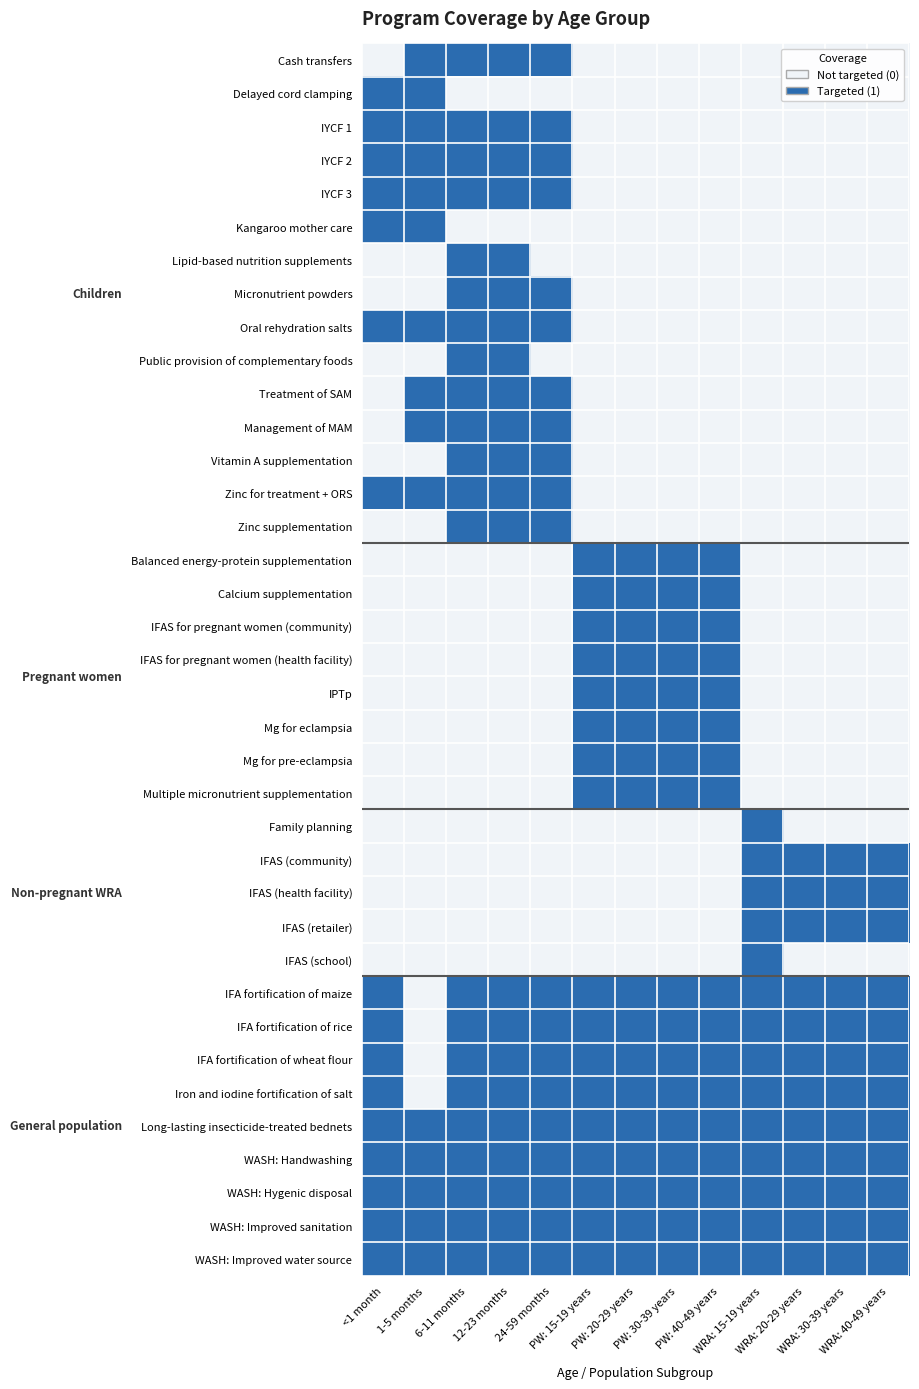

Reading left to right, what are all the values shown in this chart?

Cash transfers: <1 month=0	1-5 months=1	6-11 months=1	12-23 months=1	24-59 months=1	PW: 15-19 years=0	PW: 20-29 years=0	PW: 30-39 years=0	PW: 40-49 years=0	WRA: 15-19 years=0	WRA: 20-29 years=0	WRA: 30-39 years=0	WRA: 40-49 years=0
Delayed cord clamping: <1 month=1	1-5 months=1	6-11 months=0	12-23 months=0	24-59 months=0	PW: 15-19 years=0	PW: 20-29 years=0	PW: 30-39 years=0	PW: 40-49 years=0	WRA: 15-19 years=0	WRA: 20-29 years=0	WRA: 30-39 years=0	WRA: 40-49 years=0
IYCF 1: <1 month=1	1-5 months=1	6-11 months=1	12-23 months=1	24-59 months=1	PW: 15-19 years=0	PW: 20-29 years=0	PW: 30-39 years=0	PW: 40-49 years=0	WRA: 15-19 years=0	WRA: 20-29 years=0	WRA: 30-39 years=0	WRA: 40-49 years=0
IYCF 2: <1 month=1	1-5 months=1	6-11 months=1	12-23 months=1	24-59 months=1	PW: 15-19 years=0	PW: 20-29 years=0	PW: 30-39 years=0	PW: 40-49 years=0	WRA: 15-19 years=0	WRA: 20-29 years=0	WRA: 30-39 years=0	WRA: 40-49 years=0
IYCF 3: <1 month=1	1-5 months=1	6-11 months=1	12-23 months=1	24-59 months=1	PW: 15-19 years=0	PW: 20-29 years=0	PW: 30-39 years=0	PW: 40-49 years=0	WRA: 15-19 years=0	WRA: 20-29 years=0	WRA: 30-39 years=0	WRA: 40-49 years=0
Kangaroo mother care: <1 month=1	1-5 months=1	6-11 months=0	12-23 months=0	24-59 months=0	PW: 15-19 years=0	PW: 20-29 years=0	PW: 30-39 years=0	PW: 40-49 years=0	WRA: 15-19 years=0	WRA: 20-29 years=0	WRA: 30-39 years=0	WRA: 40-49 years=0
Lipid-based nutrition supplements: <1 month=0	1-5 months=0	6-11 months=1	12-23 months=1	24-59 months=0	PW: 15-19 years=0	PW: 20-29 years=0	PW: 30-39 years=0	PW: 40-49 years=0	WRA: 15-19 years=0	WRA: 20-29 years=0	WRA: 30-39 years=0	WRA: 40-49 years=0
Micronutrient powders: <1 month=0	1-5 months=0	6-11 months=1	12-23 months=1	24-59 months=1	PW: 15-19 years=0	PW: 20-29 years=0	PW: 30-39 years=0	PW: 40-49 years=0	WRA: 15-19 years=0	WRA: 20-29 years=0	WRA: 30-39 years=0	WRA: 40-49 years=0
Oral rehydration salts: <1 month=1	1-5 months=1	6-11 months=1	12-23 months=1	24-59 months=1	PW: 15-19 years=0	PW: 20-29 years=0	PW: 30-39 years=0	PW: 40-49 years=0	WRA: 15-19 years=0	WRA: 20-29 years=0	WRA: 30-39 years=0	WRA: 40-49 years=0
Public provision of complementary foods: <1 month=0	1-5 months=0	6-11 months=1	12-23 months=1	24-59 months=0	PW: 15-19 years=0	PW: 20-29 years=0	PW: 30-39 years=0	PW: 40-49 years=0	WRA: 15-19 years=0	WRA: 20-29 years=0	WRA: 30-39 years=0	WRA: 40-49 years=0
Treatment of SAM: <1 month=0	1-5 months=1	6-11 months=1	12-23 months=1	24-59 months=1	PW: 15-19 years=0	PW: 20-29 years=0	PW: 30-39 years=0	PW: 40-49 years=0	WRA: 15-19 years=0	WRA: 20-29 years=0	WRA: 30-39 years=0	WRA: 40-49 years=0
Management of MAM: <1 month=0	1-5 months=1	6-11 months=1	12-23 months=1	24-59 months=1	PW: 15-19 years=0	PW: 20-29 years=0	PW: 30-39 years=0	PW: 40-49 years=0	WRA: 15-19 years=0	WRA: 20-29 years=0	WRA: 30-39 years=0	WRA: 40-49 years=0
Vitamin A supplementation: <1 month=0	1-5 months=0	6-11 months=1	12-23 months=1	24-59 months=1	PW: 15-19 years=0	PW: 20-29 years=0	PW: 30-39 years=0	PW: 40-49 years=0	WRA: 15-19 years=0	WRA: 20-29 years=0	WRA: 30-39 years=0	WRA: 40-49 years=0
Zinc for treatment + ORS: <1 month=1	1-5 months=1	6-11 months=1	12-23 months=1	24-59 months=1	PW: 15-19 years=0	PW: 20-29 years=0	PW: 30-39 years=0	PW: 40-49 years=0	WRA: 15-19 years=0	WRA: 20-29 years=0	WRA: 30-39 years=0	WRA: 40-49 years=0
Zinc supplementation: <1 month=0	1-5 months=0	6-11 months=1	12-23 months=1	24-59 months=1	PW: 15-19 years=0	PW: 20-29 years=0	PW: 30-39 years=0	PW: 40-49 years=0	WRA: 15-19 years=0	WRA: 20-29 years=0	WRA: 30-39 years=0	WRA: 40-49 years=0
Balanced energy-protein supplementation: <1 month=0	1-5 months=0	6-11 months=0	12-23 months=0	24-59 months=0	PW: 15-19 years=1	PW: 20-29 years=1	PW: 30-39 years=1	PW: 40-49 years=1	WRA: 15-19 years=0	WRA: 20-29 years=0	WRA: 30-39 years=0	WRA: 40-49 years=0
Calcium supplementation: <1 month=0	1-5 months=0	6-11 months=0	12-23 months=0	24-59 months=0	PW: 15-19 years=1	PW: 20-29 years=1	PW: 30-39 years=1	PW: 40-49 years=1	WRA: 15-19 years=0	WRA: 20-29 years=0	WRA: 30-39 years=0	WRA: 40-49 years=0
IFAS for pregnant women (community): <1 month=0	1-5 months=0	6-11 months=0	12-23 months=0	24-59 months=0	PW: 15-19 years=1	PW: 20-29 years=1	PW: 30-39 years=1	PW: 40-49 years=1	WRA: 15-19 years=0	WRA: 20-29 years=0	WRA: 30-39 years=0	WRA: 40-49 years=0
IFAS for pregnant women (health facility): <1 month=0	1-5 months=0	6-11 months=0	12-23 months=0	24-59 months=0	PW: 15-19 years=1	PW: 20-29 years=1	PW: 30-39 years=1	PW: 40-49 years=1	WRA: 15-19 years=0	WRA: 20-29 years=0	WRA: 30-39 years=0	WRA: 40-49 years=0
IPTp: <1 month=0	1-5 months=0	6-11 months=0	12-23 months=0	24-59 months=0	PW: 15-19 years=1	PW: 20-29 years=1	PW: 30-39 years=1	PW: 40-49 years=1	WRA: 15-19 years=0	WRA: 20-29 years=0	WRA: 30-39 years=0	WRA: 40-49 years=0
Mg for eclampsia: <1 month=0	1-5 months=0	6-11 months=0	12-23 months=0	24-59 months=0	PW: 15-19 years=1	PW: 20-29 years=1	PW: 30-39 years=1	PW: 40-49 years=1	WRA: 15-19 years=0	WRA: 20-29 years=0	WRA: 30-39 years=0	WRA: 40-49 years=0
Mg for pre-eclampsia: <1 month=0	1-5 months=0	6-11 months=0	12-23 months=0	24-59 months=0	PW: 15-19 years=1	PW: 20-29 years=1	PW: 30-39 years=1	PW: 40-49 years=1	WRA: 15-19 years=0	WRA: 20-29 years=0	WRA: 30-39 years=0	WRA: 40-49 years=0
Multiple micronutrient supplementation: <1 month=0	1-5 months=0	6-11 months=0	12-23 months=0	24-59 months=0	PW: 15-19 years=1	PW: 20-29 years=1	PW: 30-39 years=1	PW: 40-49 years=1	WRA: 15-19 years=0	WRA: 20-29 years=0	WRA: 30-39 years=0	WRA: 40-49 years=0
Family planning: <1 month=0	1-5 months=0	6-11 months=0	12-23 months=0	24-59 months=0	PW: 15-19 years=0	PW: 20-29 years=0	PW: 30-39 years=0	PW: 40-49 years=0	WRA: 15-19 years=1	WRA: 20-29 years=0	WRA: 30-39 years=0	WRA: 40-49 years=0
IFAS (community): <1 month=0	1-5 months=0	6-11 months=0	12-23 months=0	24-59 months=0	PW: 15-19 years=0	PW: 20-29 years=0	PW: 30-39 years=0	PW: 40-49 years=0	WRA: 15-19 years=1	WRA: 20-29 years=1	WRA: 30-39 years=1	WRA: 40-49 years=1
IFAS (health facility): <1 month=0	1-5 months=0	6-11 months=0	12-23 months=0	24-59 months=0	PW: 15-19 years=0	PW: 20-29 years=0	PW: 30-39 years=0	PW: 40-49 years=0	WRA: 15-19 years=1	WRA: 20-29 years=1	WRA: 30-39 years=1	WRA: 40-49 years=1
IFAS (retailer): <1 month=0	1-5 months=0	6-11 months=0	12-23 months=0	24-59 months=0	PW: 15-19 years=0	PW: 20-29 years=0	PW: 30-39 years=0	PW: 40-49 years=0	WRA: 15-19 years=1	WRA: 20-29 years=1	WRA: 30-39 years=1	WRA: 40-49 years=1
IFAS (school): <1 month=0	1-5 months=0	6-11 months=0	12-23 months=0	24-59 months=0	PW: 15-19 years=0	PW: 20-29 years=0	PW: 30-39 years=0	PW: 40-49 years=0	WRA: 15-19 years=1	WRA: 20-29 years=0	WRA: 30-39 years=0	WRA: 40-49 years=0
IFA fortification of maize: <1 month=1	1-5 months=0	6-11 months=1	12-23 months=1	24-59 months=1	PW: 15-19 years=1	PW: 20-29 years=1	PW: 30-39 years=1	PW: 40-49 years=1	WRA: 15-19 years=1	WRA: 20-29 years=1	WRA: 30-39 years=1	WRA: 40-49 years=1
IFA fortification of rice: <1 month=1	1-5 months=0	6-11 months=1	12-23 months=1	24-59 months=1	PW: 15-19 years=1	PW: 20-29 years=1	PW: 30-39 years=1	PW: 40-49 years=1	WRA: 15-19 years=1	WRA: 20-29 years=1	WRA: 30-39 years=1	WRA: 40-49 years=1
IFA fortification of wheat flour: <1 month=1	1-5 months=0	6-11 months=1	12-23 months=1	24-59 months=1	PW: 15-19 years=1	PW: 20-29 years=1	PW: 30-39 years=1	PW: 40-49 years=1	WRA: 15-19 years=1	WRA: 20-29 years=1	WRA: 30-39 years=1	WRA: 40-49 years=1
Iron and iodine fortification of salt: <1 month=1	1-5 months=0	6-11 months=1	12-23 months=1	24-59 months=1	PW: 15-19 years=1	PW: 20-29 years=1	PW: 30-39 years=1	PW: 40-49 years=1	WRA: 15-19 years=1	WRA: 20-29 years=1	WRA: 30-39 years=1	WRA: 40-49 years=1
Long-lasting insecticide-treated bednets: <1 month=1	1-5 months=1	6-11 months=1	12-23 months=1	24-59 months=1	PW: 15-19 years=1	PW: 20-29 years=1	PW: 30-39 years=1	PW: 40-49 years=1	WRA: 15-19 years=1	WRA: 20-29 years=1	WRA: 30-39 years=1	WRA: 40-49 years=1
WASH: Handwashing: <1 month=1	1-5 months=1	6-11 months=1	12-23 months=1	24-59 months=1	PW: 15-19 years=1	PW: 20-29 years=1	PW: 30-39 years=1	PW: 40-49 years=1	WRA: 15-19 years=1	WRA: 20-29 years=1	WRA: 30-39 years=1	WRA: 40-49 years=1
WASH: Hygenic disposal: <1 month=1	1-5 months=1	6-11 months=1	12-23 months=1	24-59 months=1	PW: 15-19 years=1	PW: 20-29 years=1	PW: 30-39 years=1	PW: 40-49 years=1	WRA: 15-19 years=1	WRA: 20-29 years=1	WRA: 30-39 years=1	WRA: 40-49 years=1
WASH: Improved sanitation: <1 month=1	1-5 months=1	6-11 months=1	12-23 months=1	24-59 months=1	PW: 15-19 years=1	PW: 20-29 years=1	PW: 30-39 years=1	PW: 40-49 years=1	WRA: 15-19 years=1	WRA: 20-29 years=1	WRA: 30-39 years=1	WRA: 40-49 years=1
WASH: Improved water source: <1 month=1	1-5 months=1	6-11 months=1	12-23 months=1	24-59 months=1	PW: 15-19 years=1	PW: 20-29 years=1	PW: 30-39 years=1	PW: 40-49 years=1	WRA: 15-19 years=1	WRA: 20-29 years=1	WRA: 30-39 years=1	WRA: 40-49 years=1